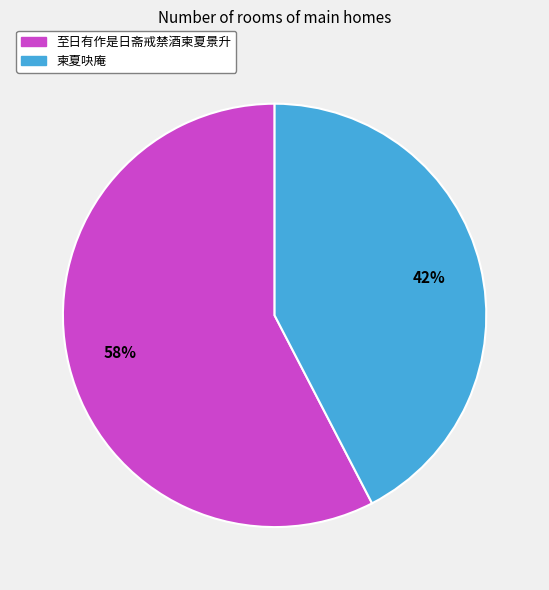

To the nearest percent, what is the combined percentage of 柬夏吷庵 and 至日有作是日斋戒禁酒柬夏景升?

100%